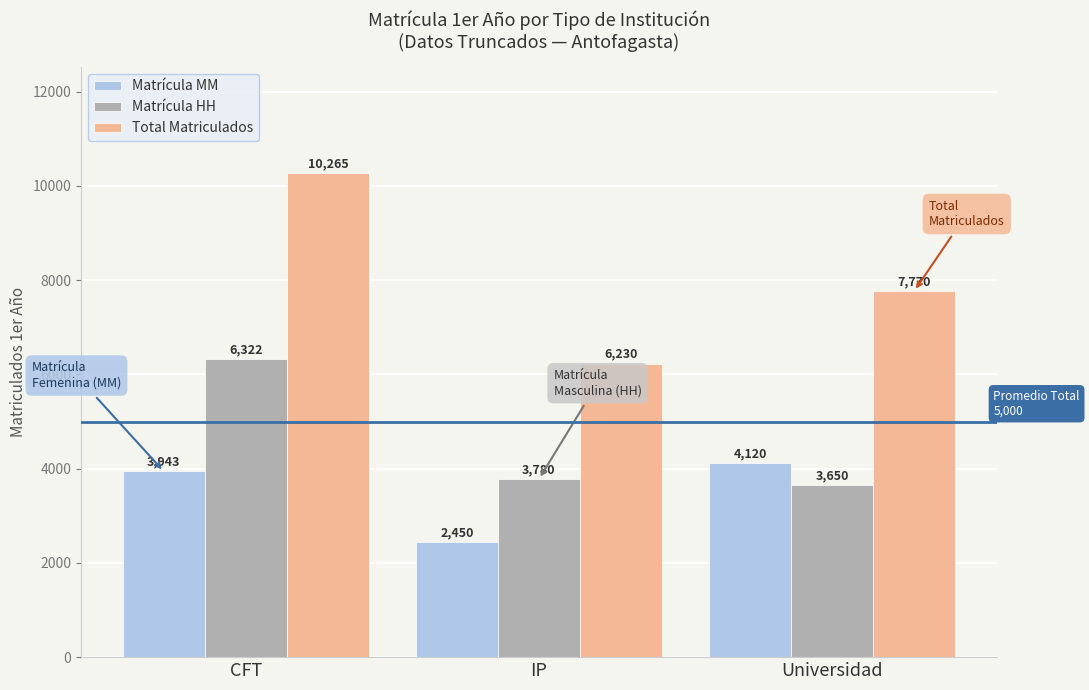

Where is Total Matriculados nearest to the value 8247?

Universidad